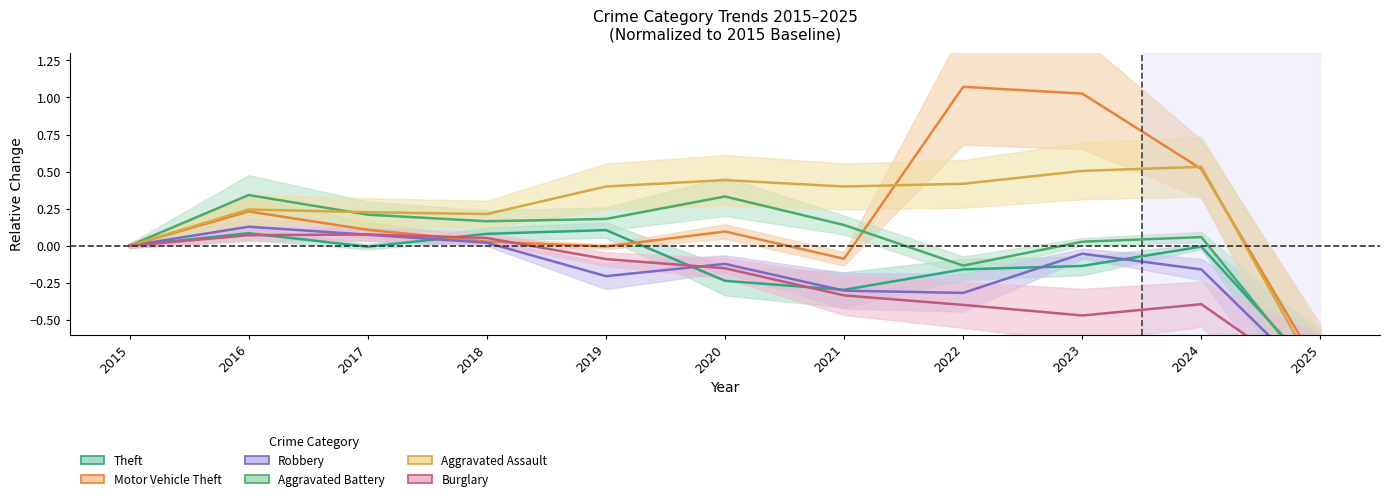

What is the total value across all series at 2022?

0.5